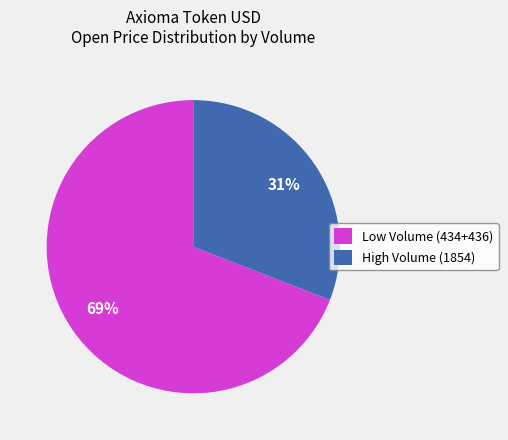

What is the ratio of the value at High Volume (1854) to the value at Low Volume (434+436)?

0.4